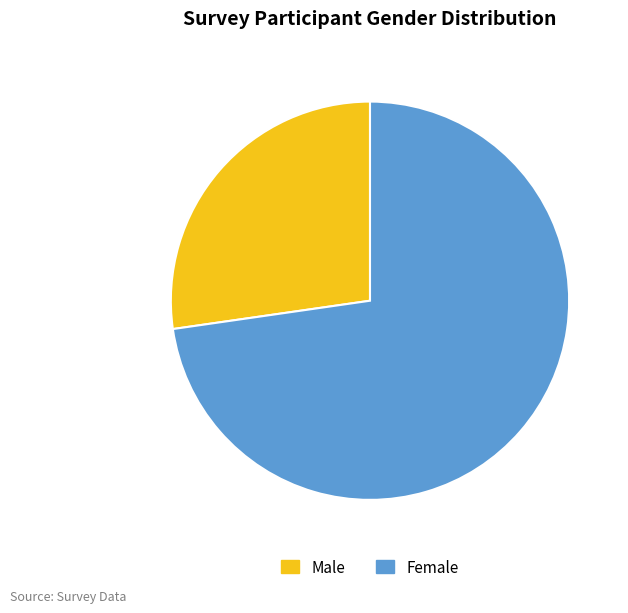

Do Female and Male together represent more than half of the pie?

Yes